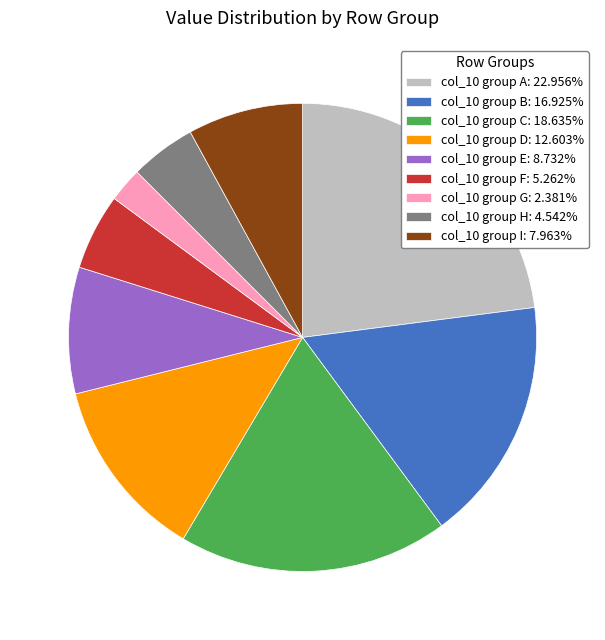

How many segments does this pie chart have?

9